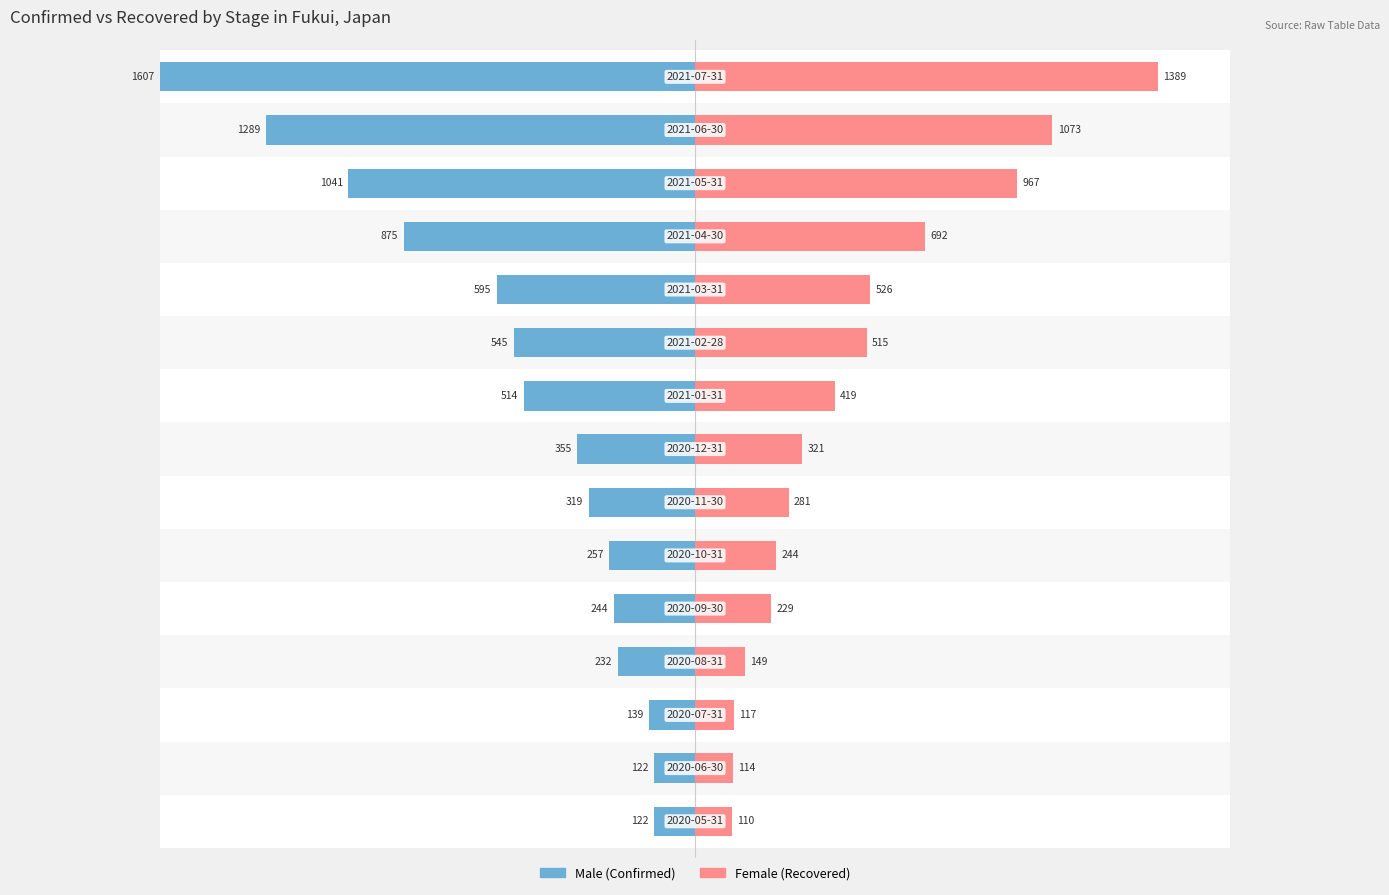

What are all the series names shown in the legend?

Female, Male